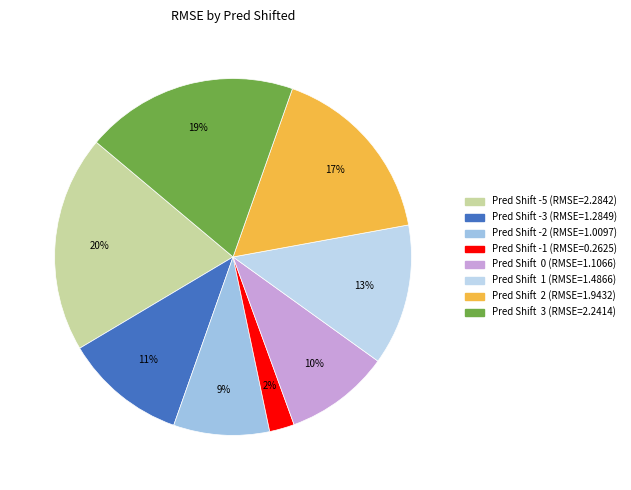

How many segments does this pie chart have?

8